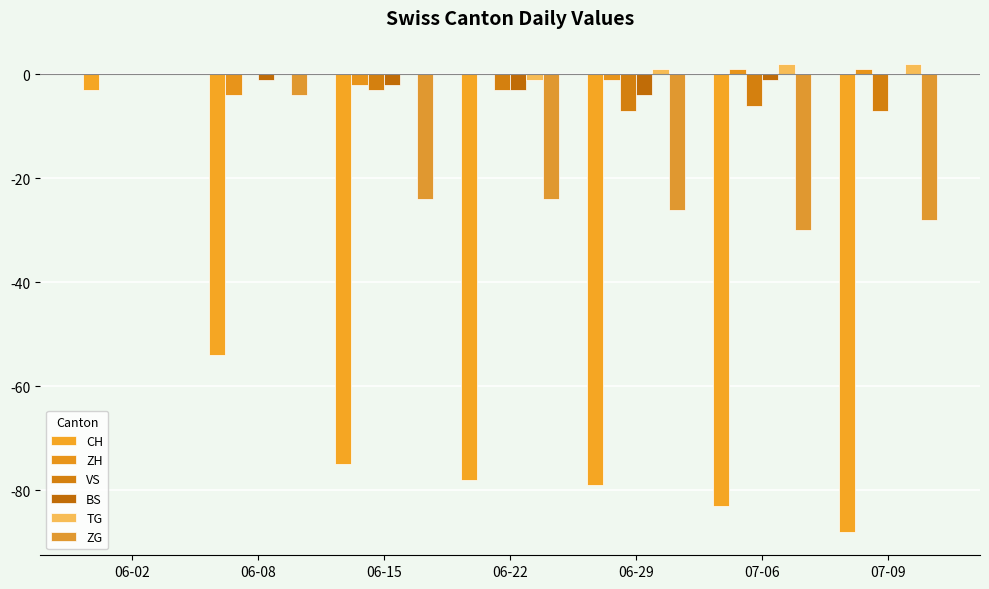

How many groups of bars are there?

7